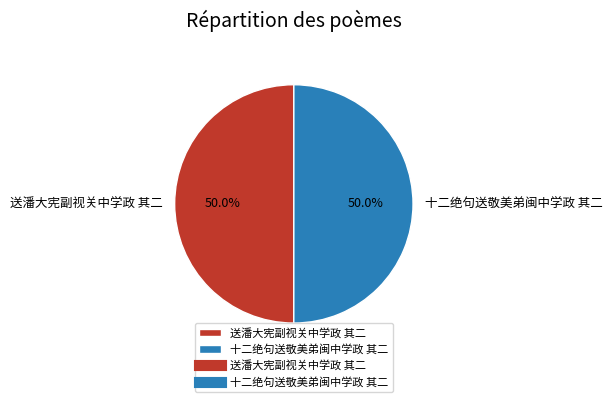

What is the ratio of the value at 送潘大宪副视关中学政 其二 to the value at 十二绝句送敬美弟闽中学政 其二?

1.0